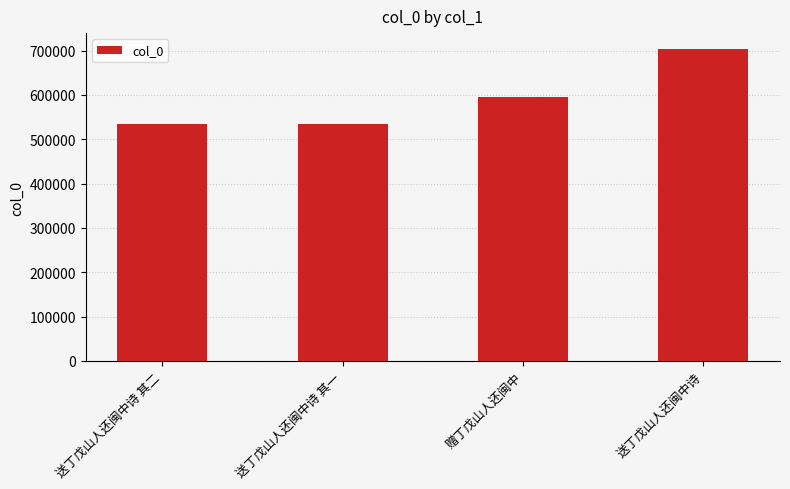

Count the number of categories in the chart.

4